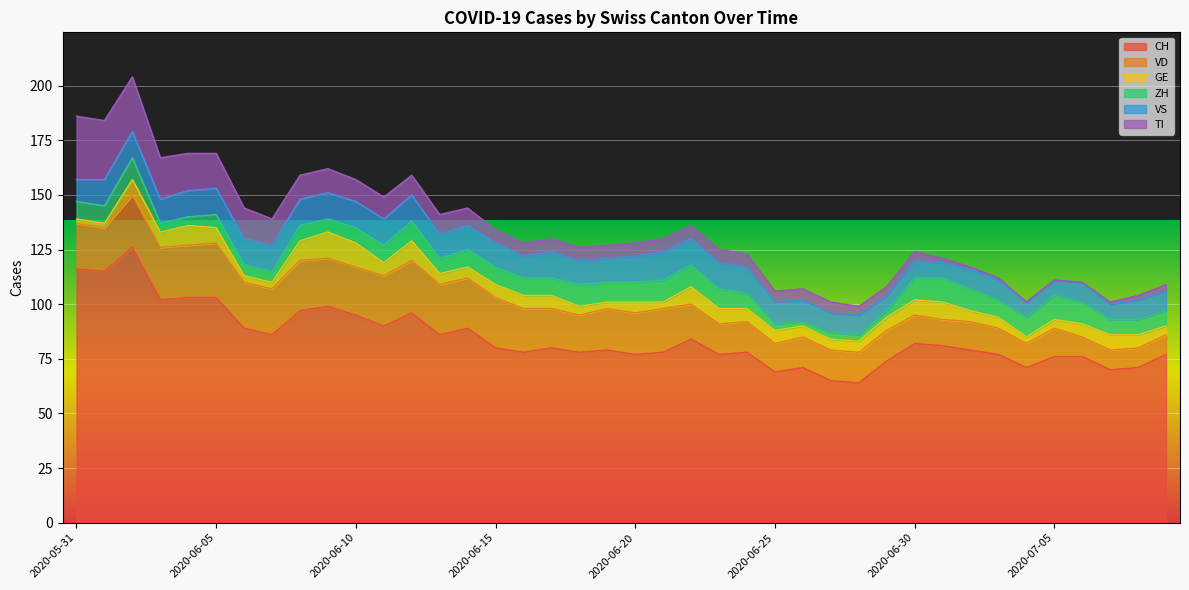

How many values in the VS series are below 11?

17